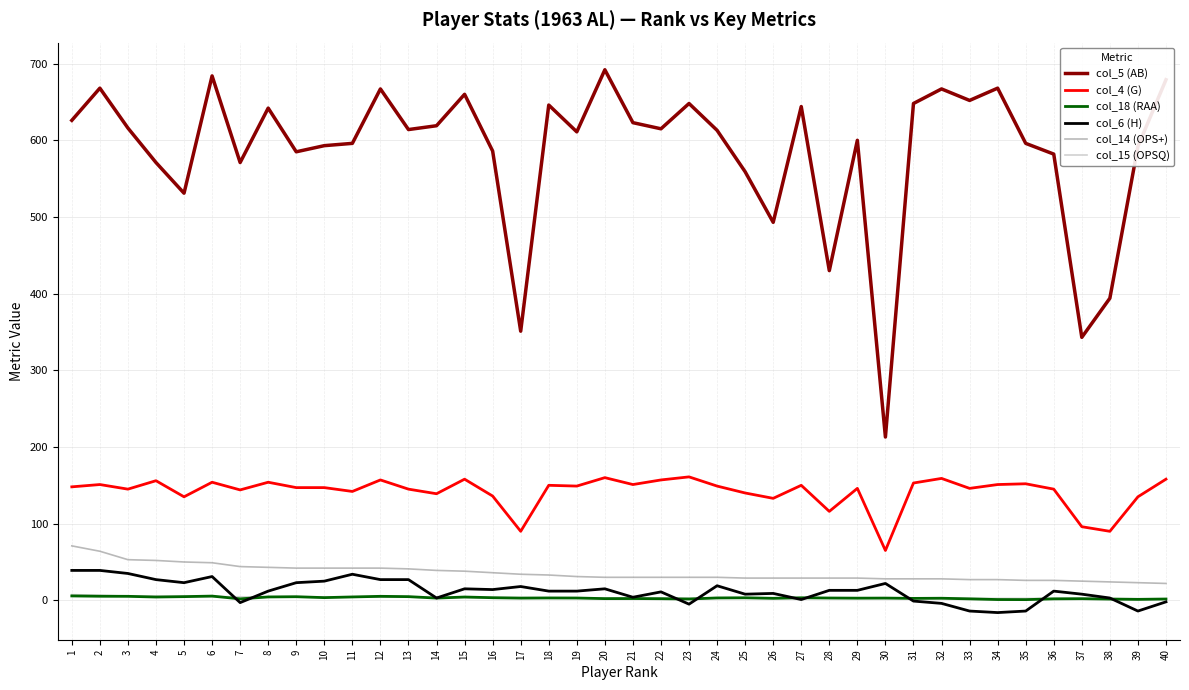

The col_6 (H) series shows 22.0 at 30. True or false?

True